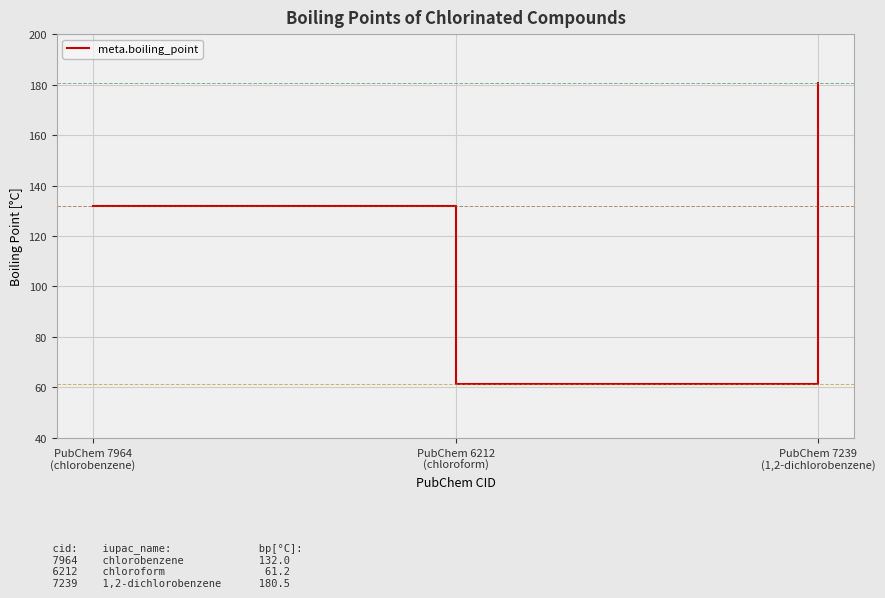

Which label corresponds to the largest value in the chart?

PubChem 7239
(1,2-dichlorobenzene)